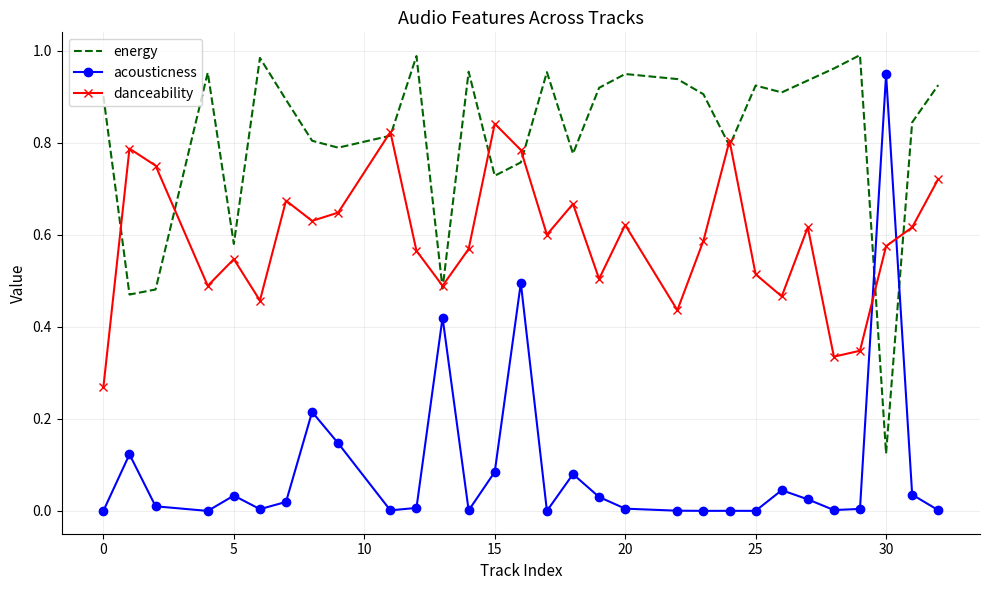

How many times do acousticness and danceability cross each other?

2